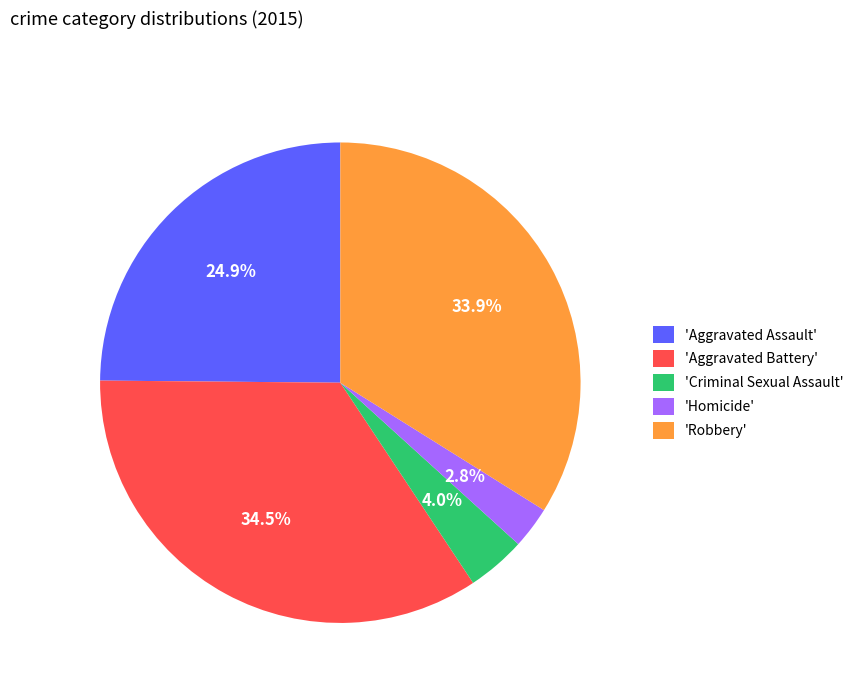

Which slice is the largest?

'Aggravated Battery'